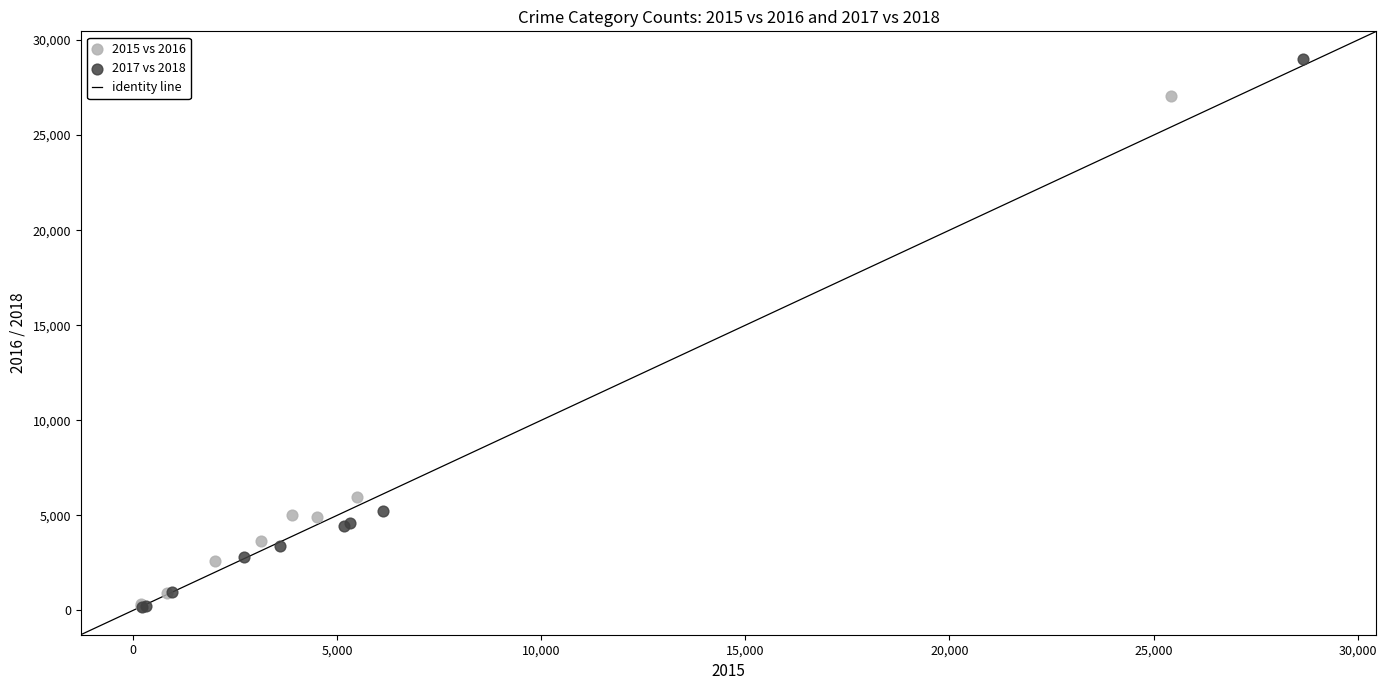

Which series reaches the maximum Y coordinate?

2017 vs 2018